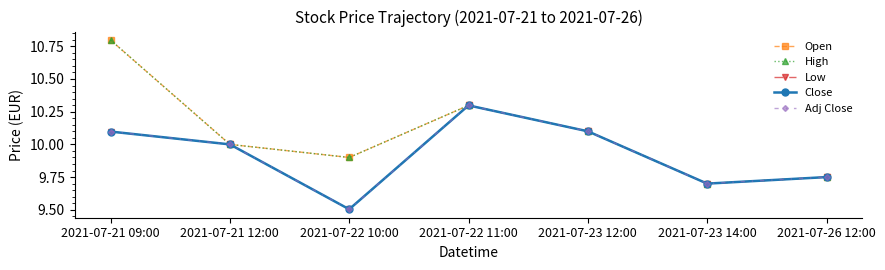

Which category has the lowest value across all series?

2021-07-22 10:00